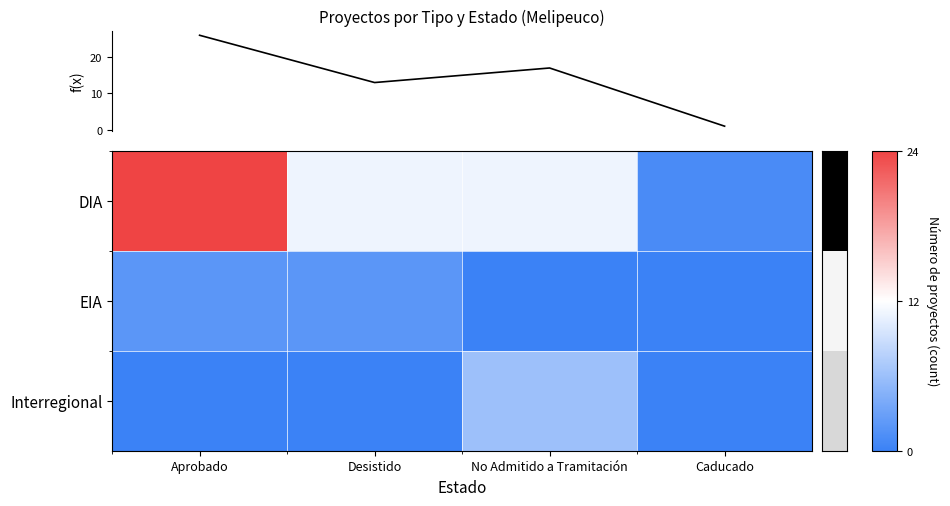

List the series in order of their peak value, highest first.

f(x), DIA, Interregional, EIA